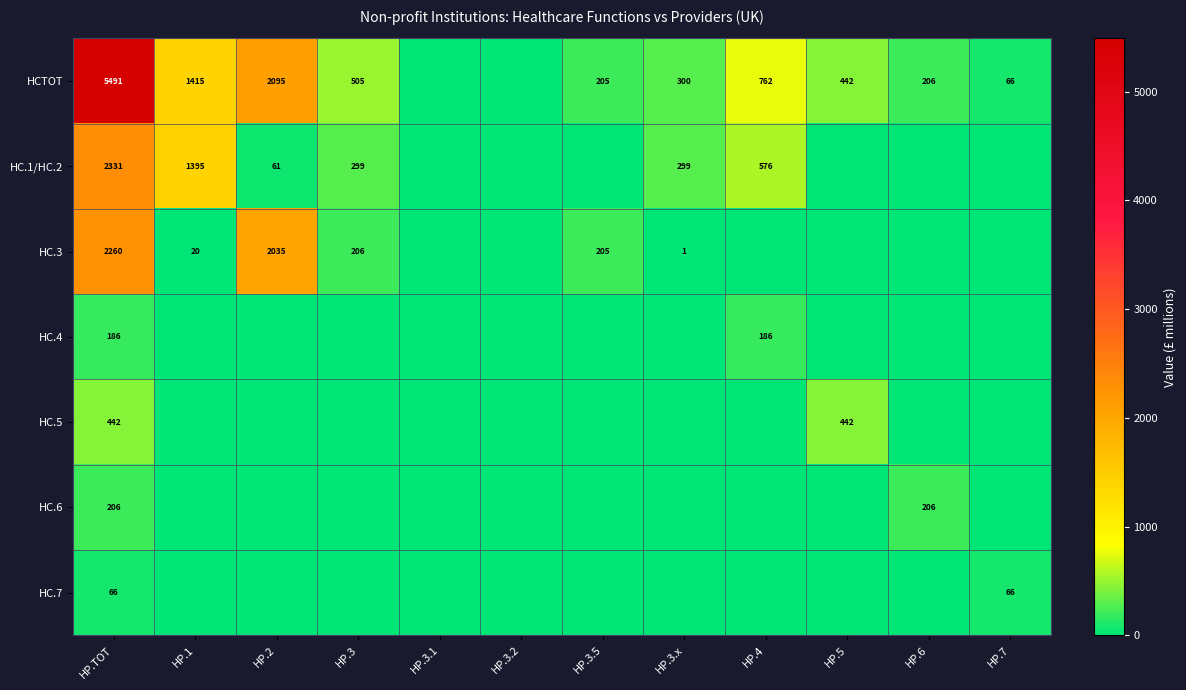

The value of HCTOT at HP.6 is 321. True or false?

False